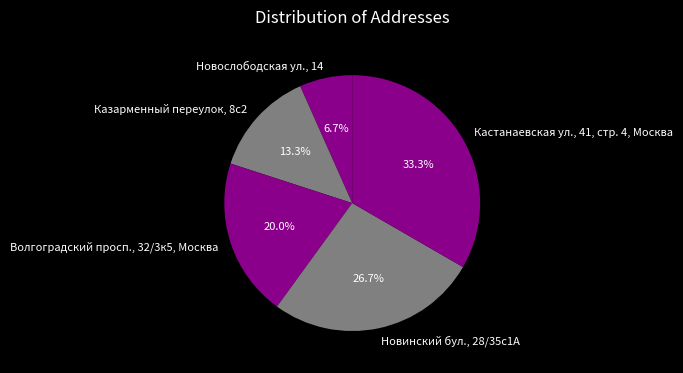

To the nearest percent, what is the difference between the Волгоградский просп., 32/3к5, Москва and Казарменный переулок, 8с2 slice percentages?

7%